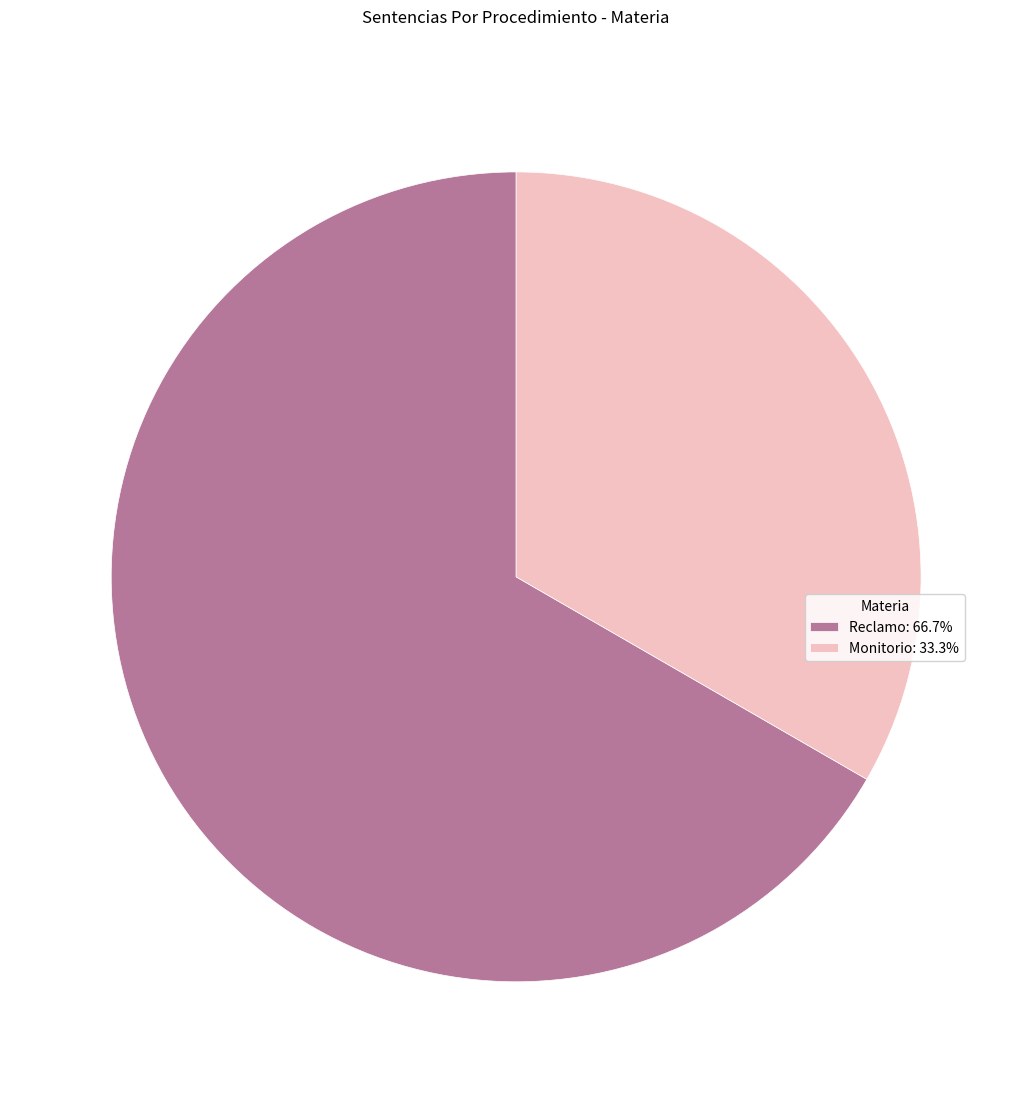

Does any single category account for the majority?

Yes